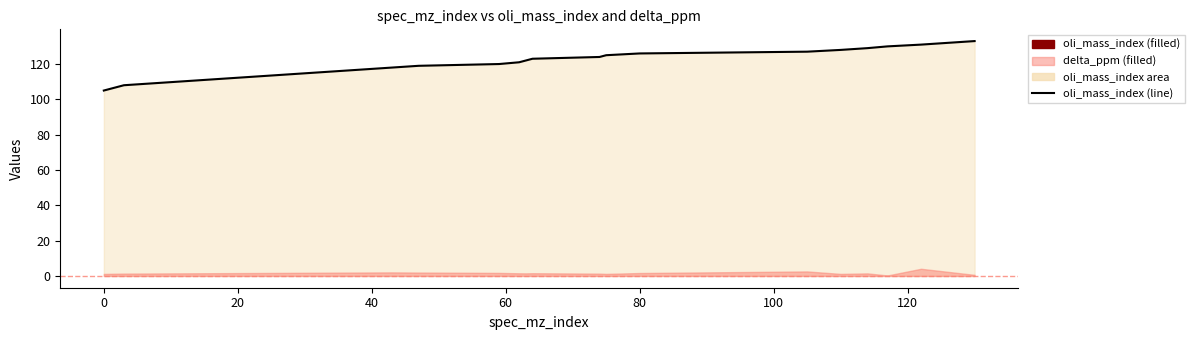

How many values exceed 124?

8